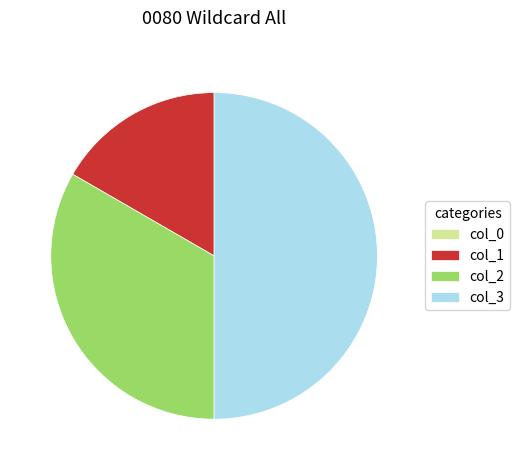

True or false: col_1 accounts for 17% of the total.

True